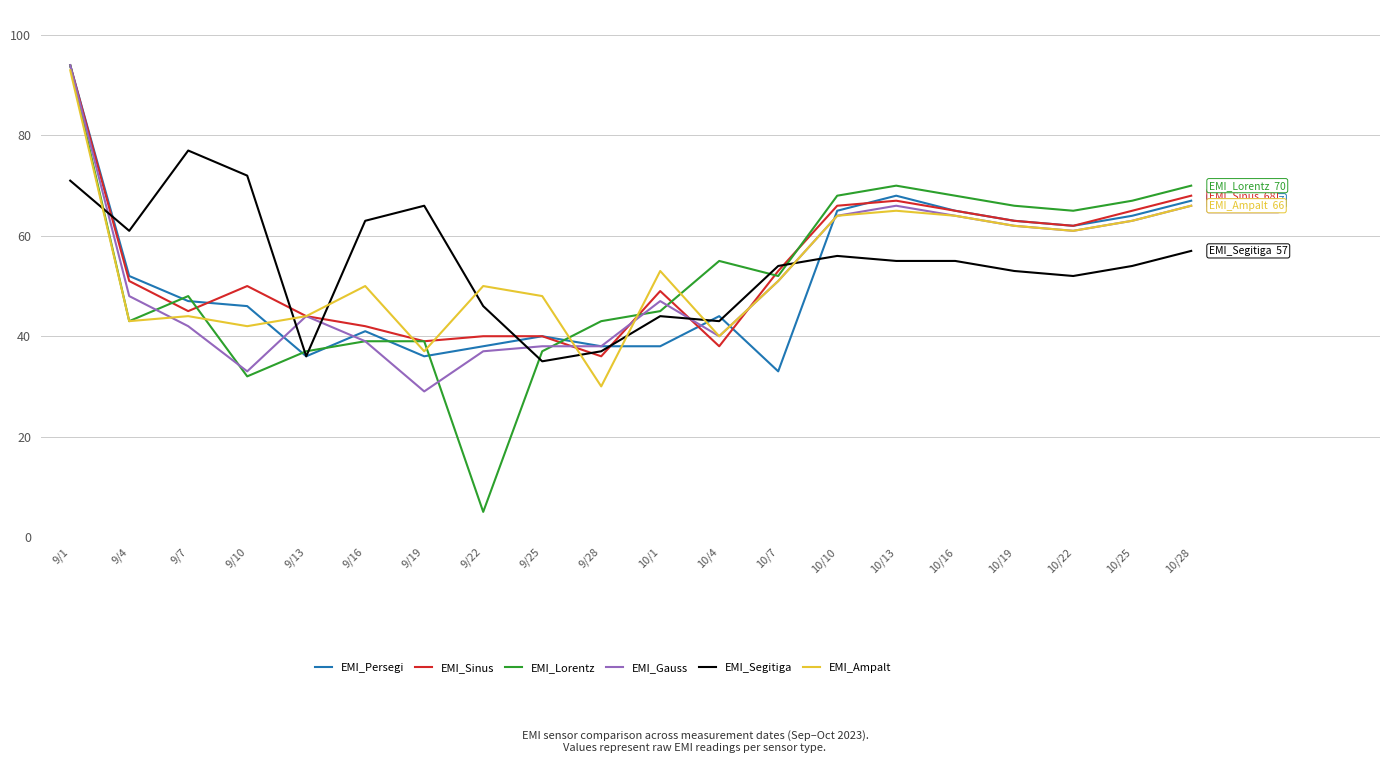

Read the EMI_Segitiga value at 10/22.

52